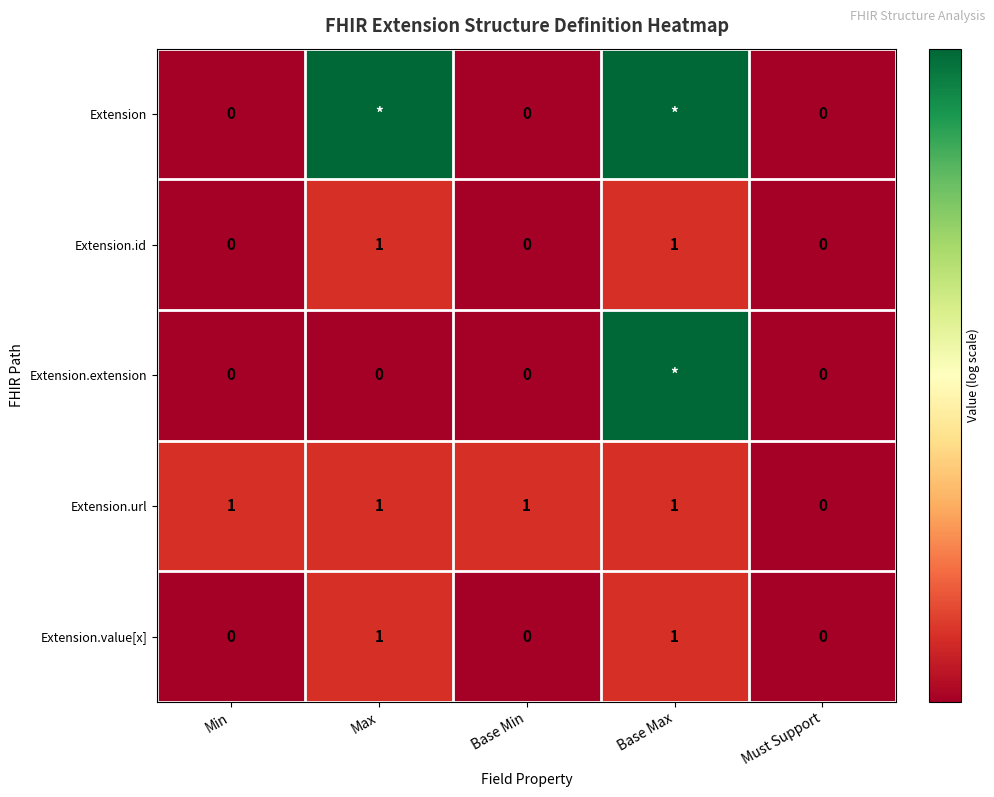

The value of Extension.value[x] at Min is 0.0. True or false?

True